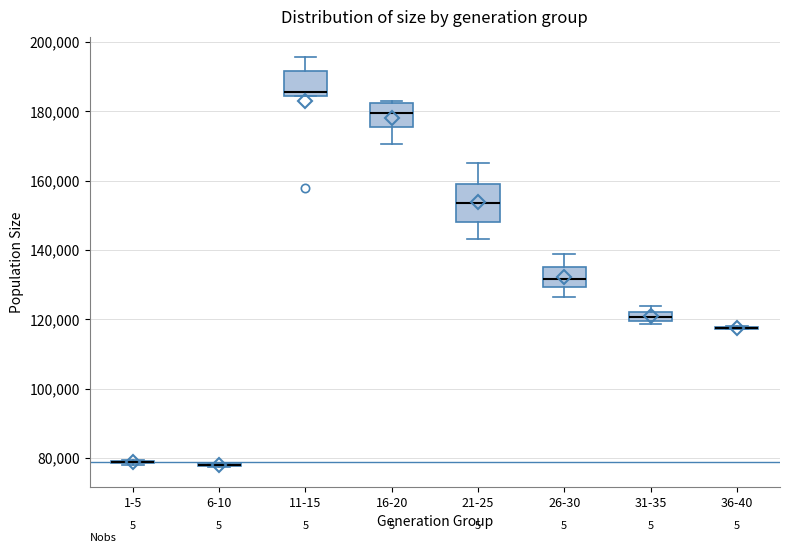

Comparing the boxes themselves (not the whiskers), which one is the tallest?

21-25